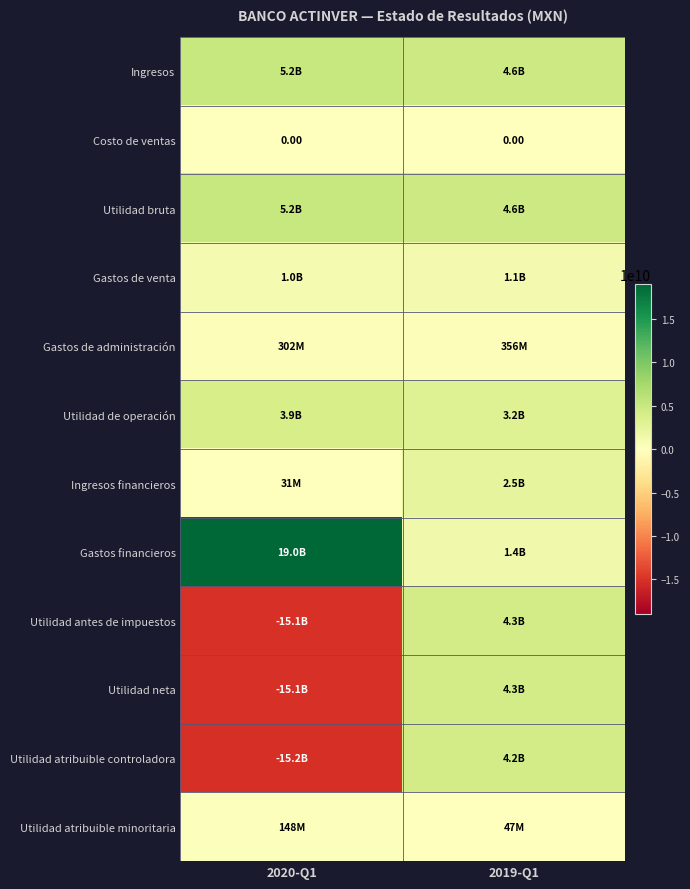

What is the total value across all series at 2019-Q1?

30452808000